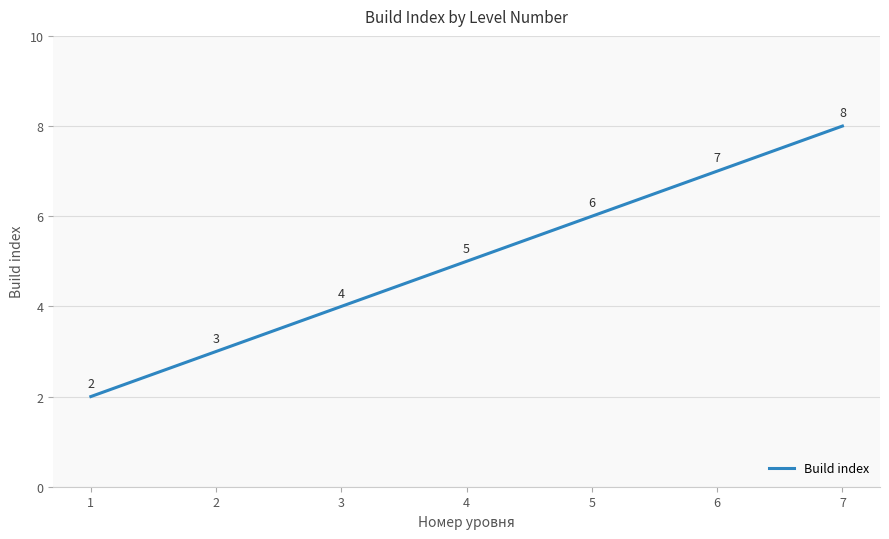

Is it true that the value at 7 is 8?

True